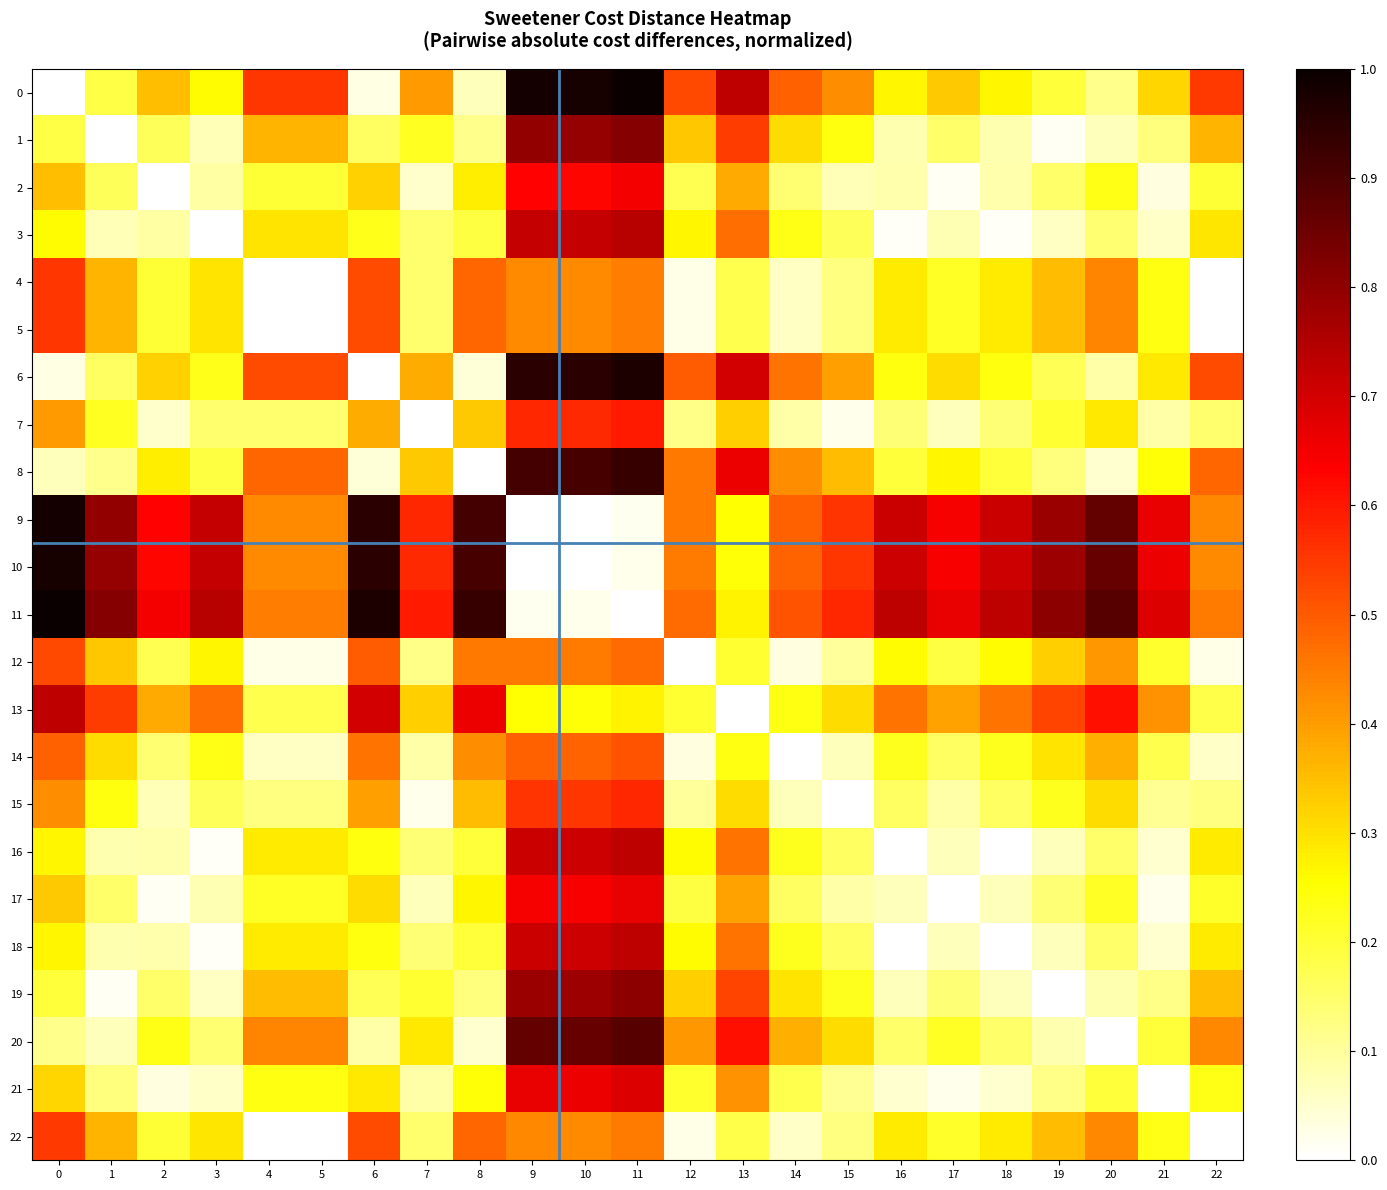

What is the total value across all series at 21?

5.2